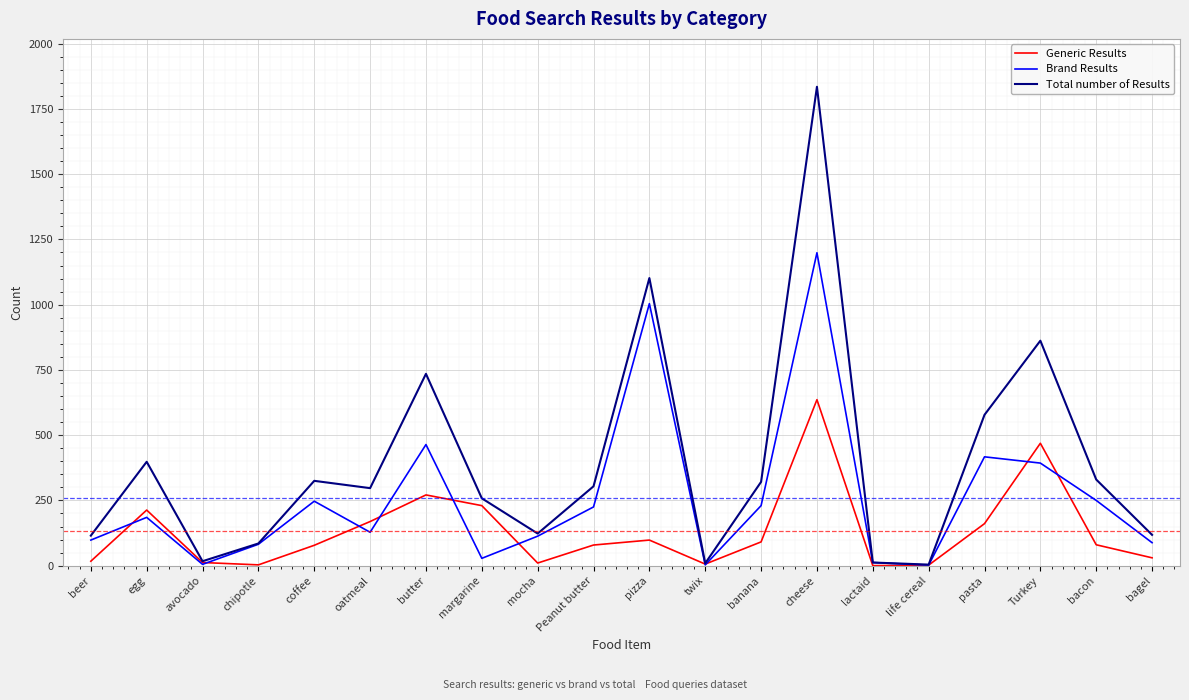

At which category does the chart reach its peak across all series?

cheese